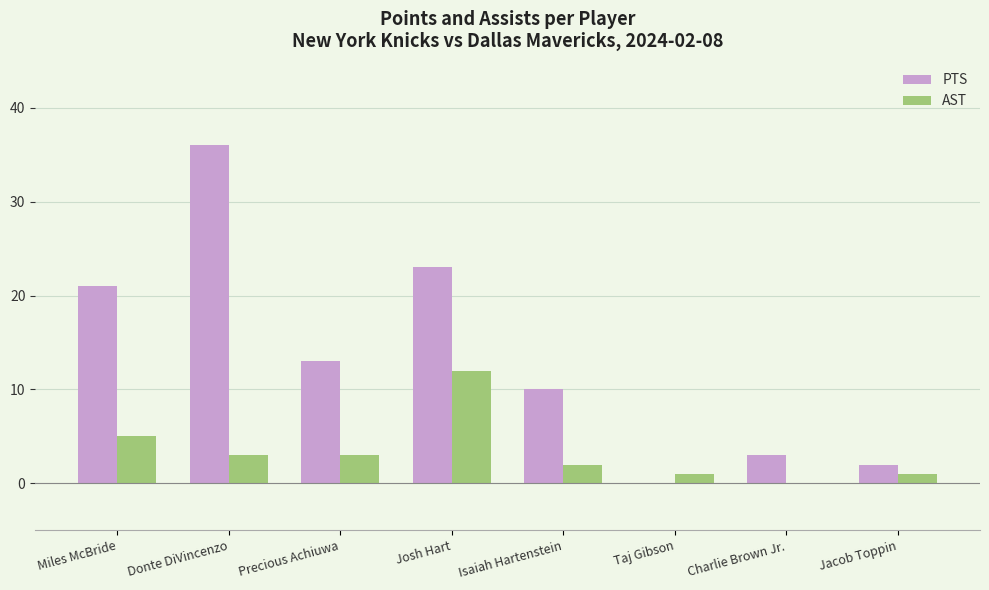

What is the sum of the PTS values at Taj Gibson and Miles McBride?

21